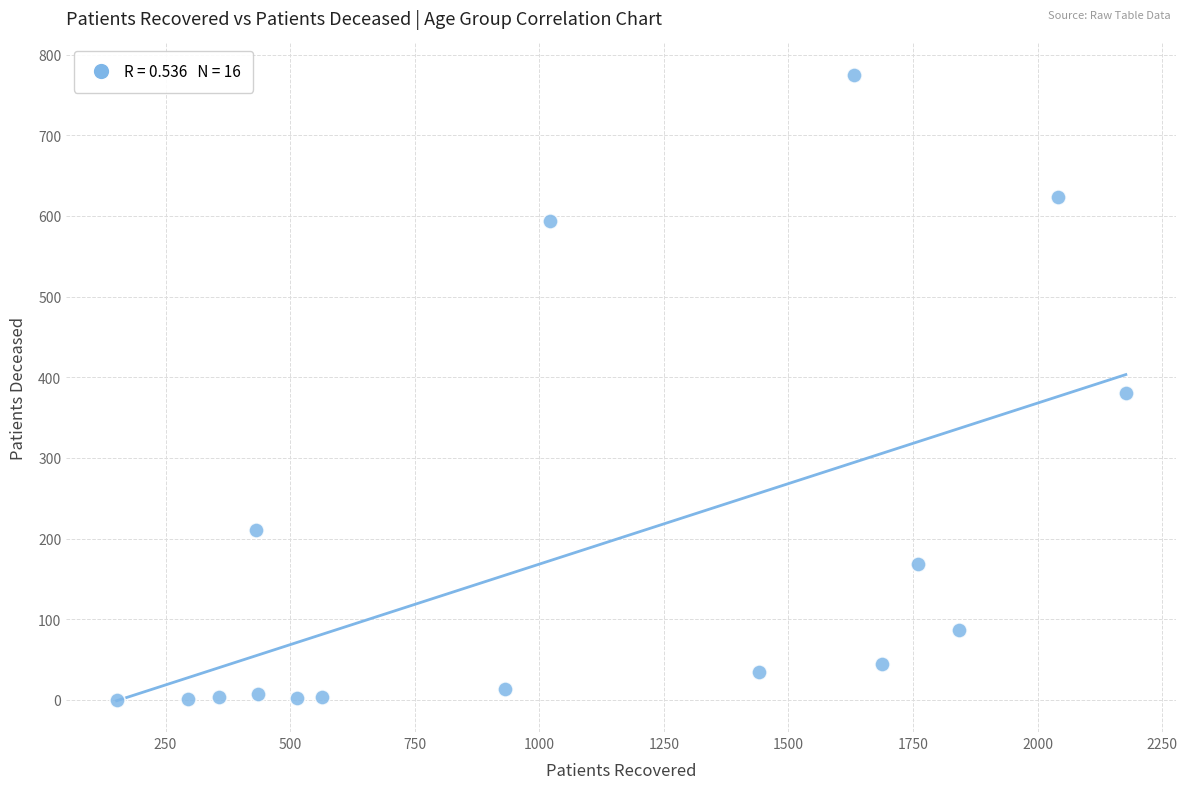

What is the range of Y values (max minus min)?

775